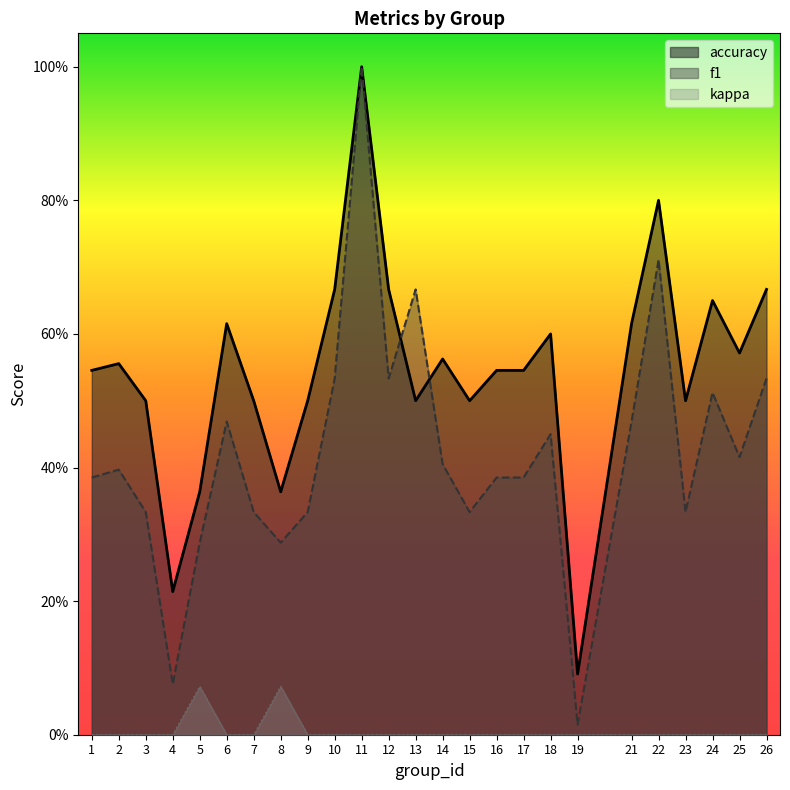

True or false: kappa has a value of 0.0 at 4.

True